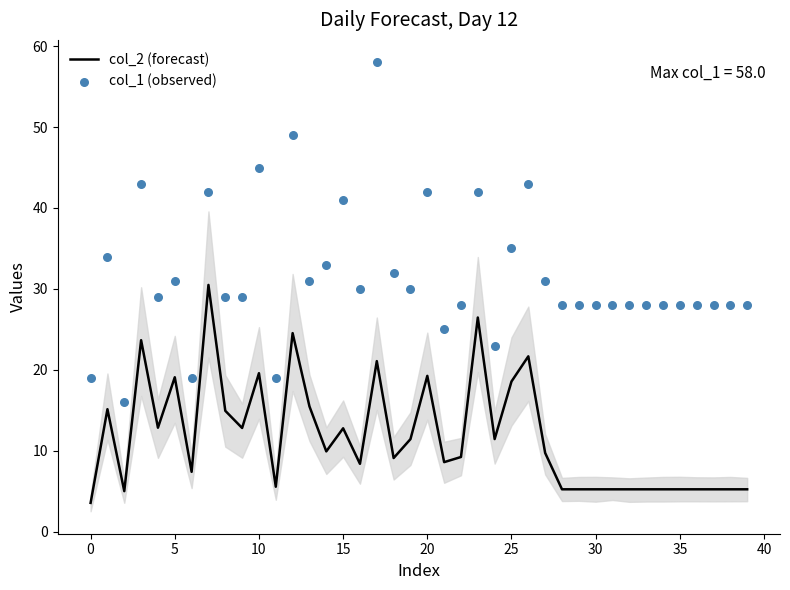

Which series has the largest total across all categories?

col_1 (observed)